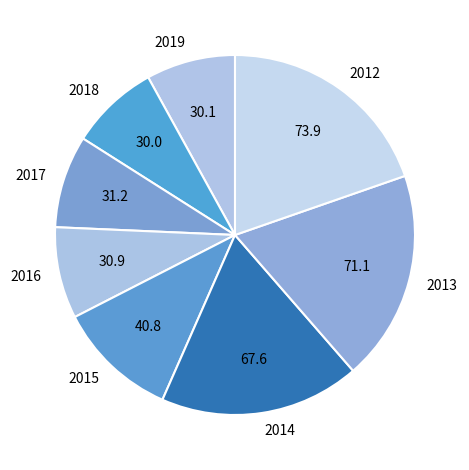

What is the largest slice in the pie chart?

2012